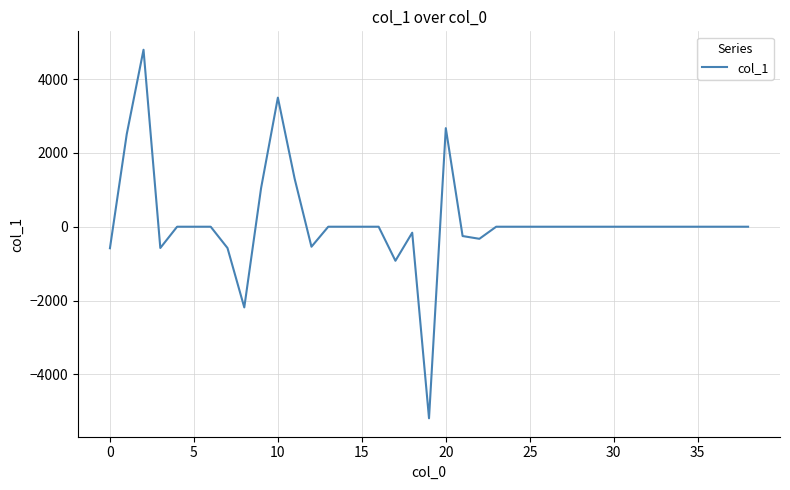

Is this an area chart (filled region under the line)?

No